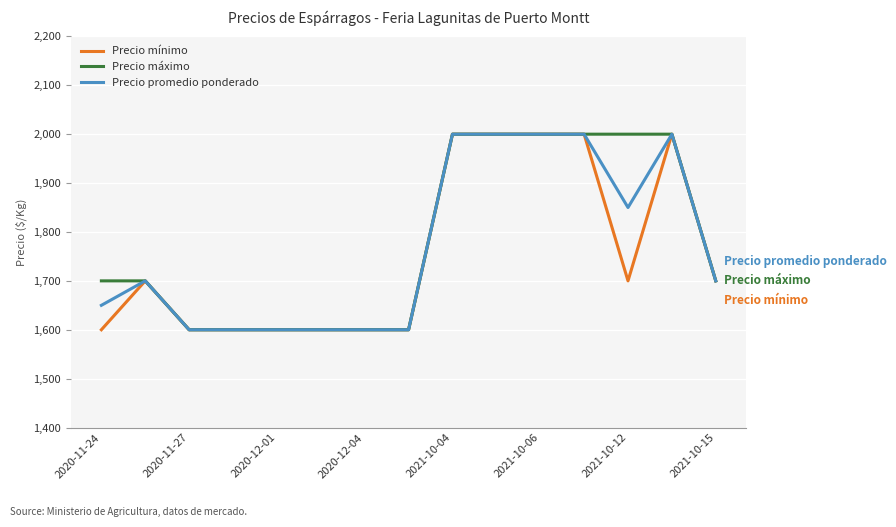

Reading left to right, transcribe all the data shown in this chart.

Precio mínimo: 1600	1700	1600	1600	1600	1600	1600	1600	2000	2000	2000	2000	1700	2000	1700
Precio máximo: 1700	1700	1600	1600	1600	1600	1600	1600	2000	2000	2000	2000	2000	2000	1700
Precio promedio ponderado: 1650	1700	1600	1600	1600	1600	1600	1600	2000	2000	2000	2000	1850	2000	1700